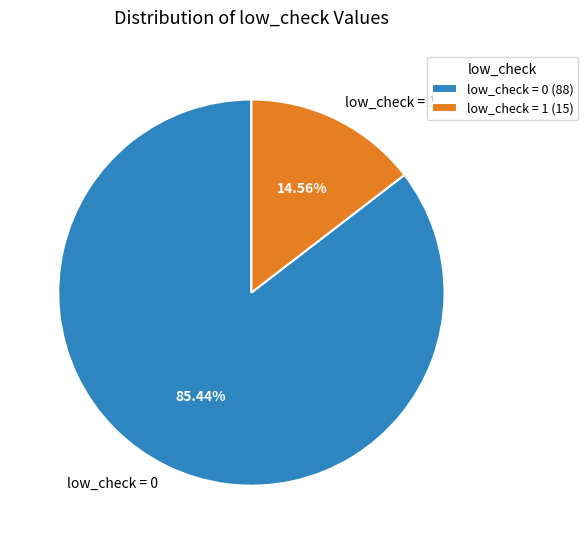

Does low_check = 0 account for over 50% of the chart?

Yes